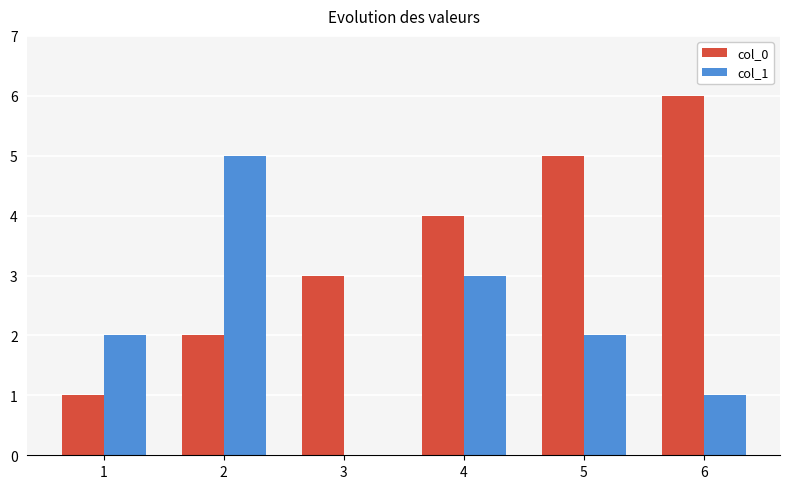

Is it true that col_0 equals 5 at 5?

True